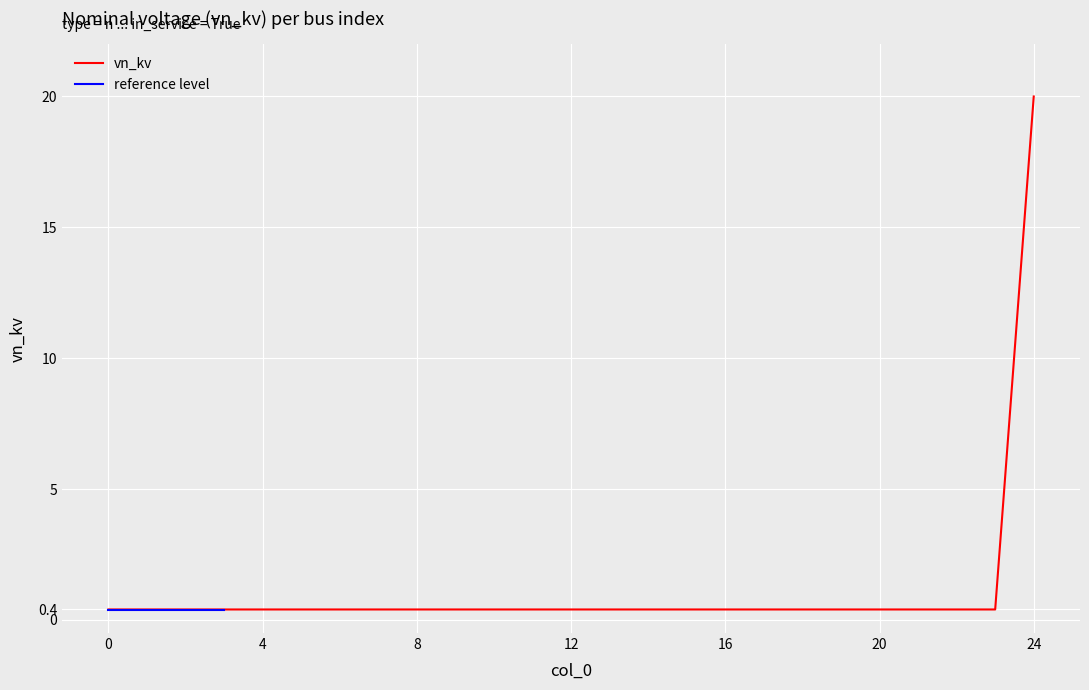

List the labels in order of value, largest first.

24, 0, 1, 2, 3, 4, 5, 6, 7, 8, 9, 10, 11, 12, 13, 14, 15, 16, 17, 18, 19, 20, 21, 22, 23